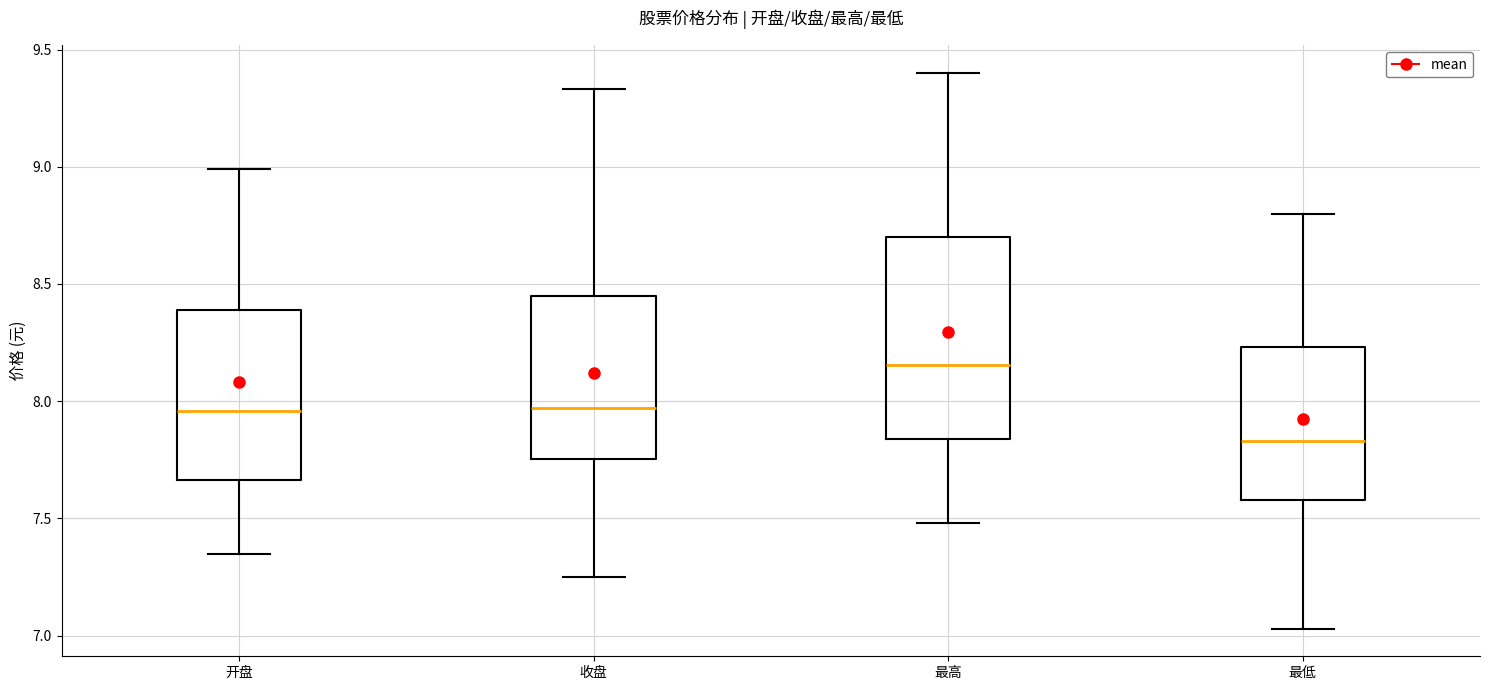

Comparing the boxes themselves (not the whiskers), which one is the tallest?

最高